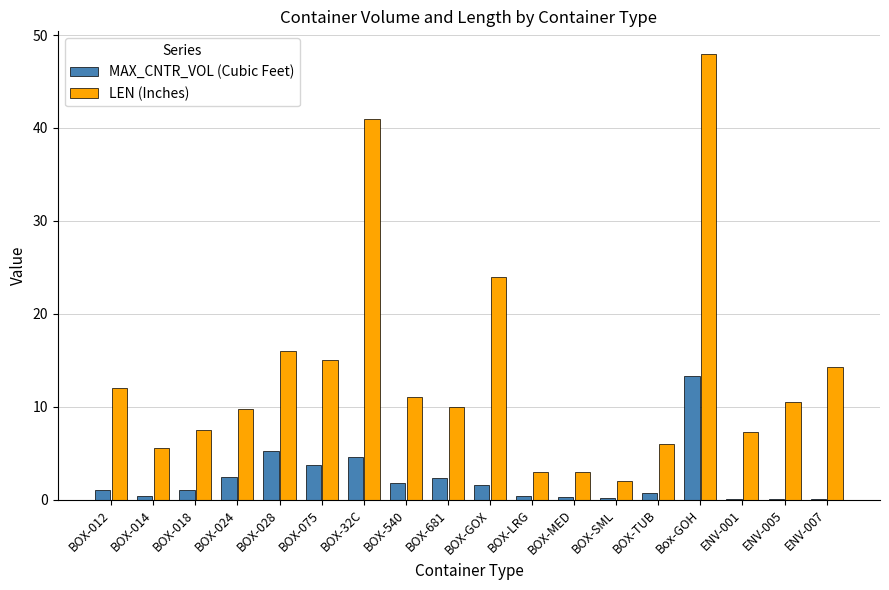

At which category is the sum across all series the highest?

Box-GOH